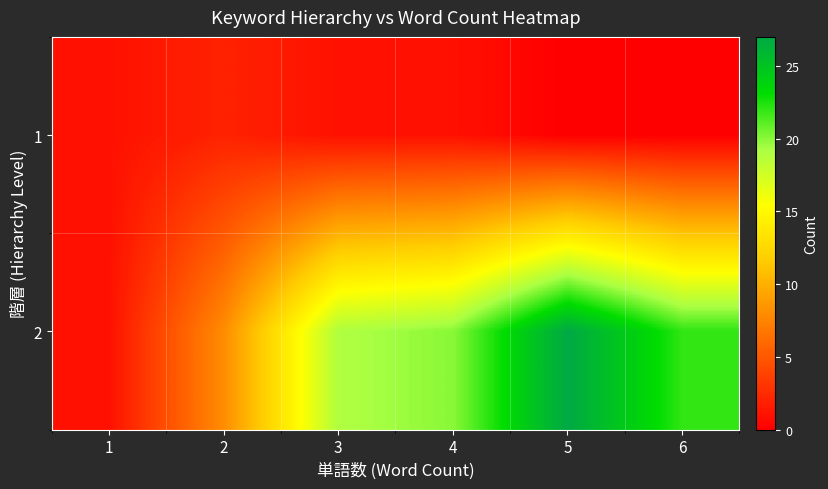

At how many categories does at least one series exceed 3?

5